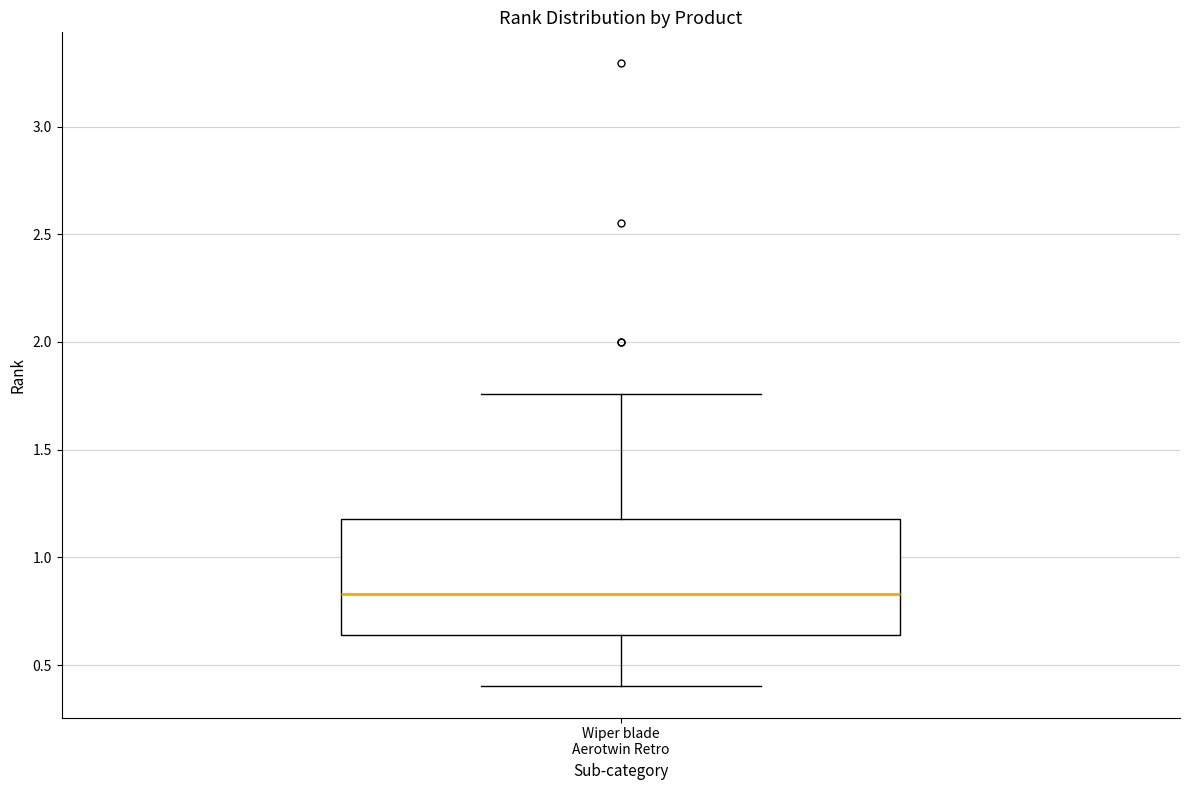

Read this box plot against the y-axis: the position of the median line, the range covered by the box, and the ends of both whiskers. The values are not printed on the chart, so give them approximately, as read against the axis.

median 0.85, box 0.65 to 1.20, whiskers 0.40 to 1.75